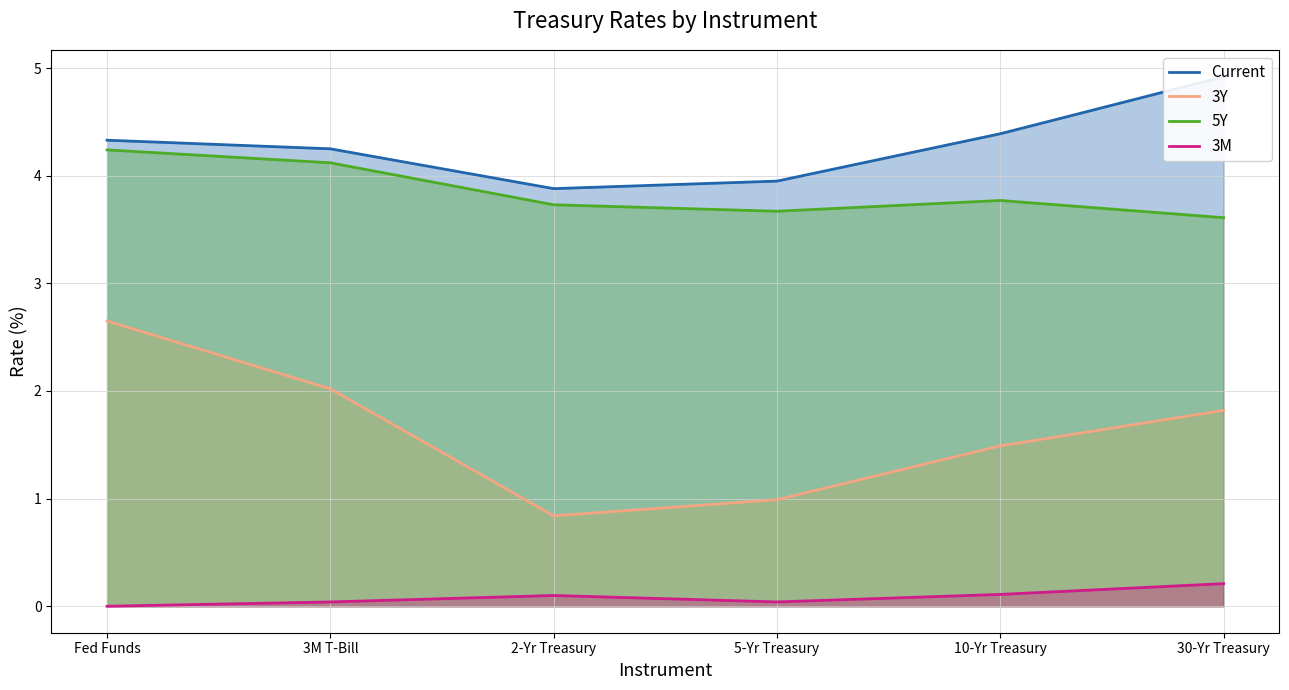

True or false: 5Y has a value of 3.7 at 2-Yr Treasury.

True